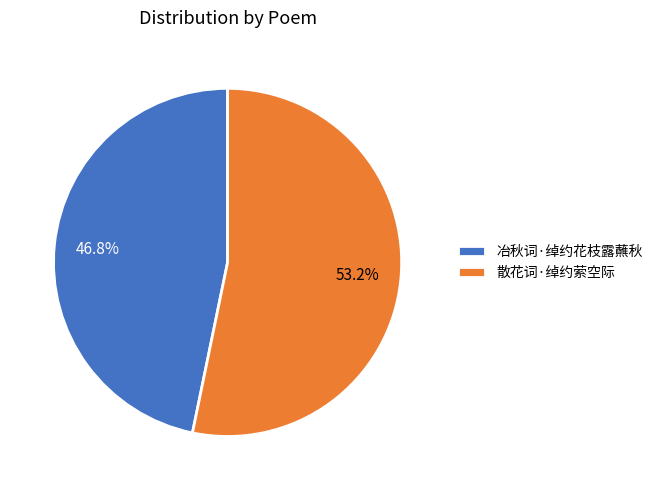

Which category has the biggest portion of the pie?

散花词·绰约萦空际